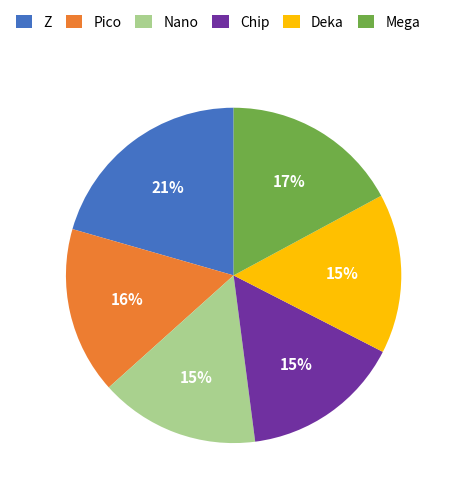

To the nearest percent, what is the average slice percentage?

17%